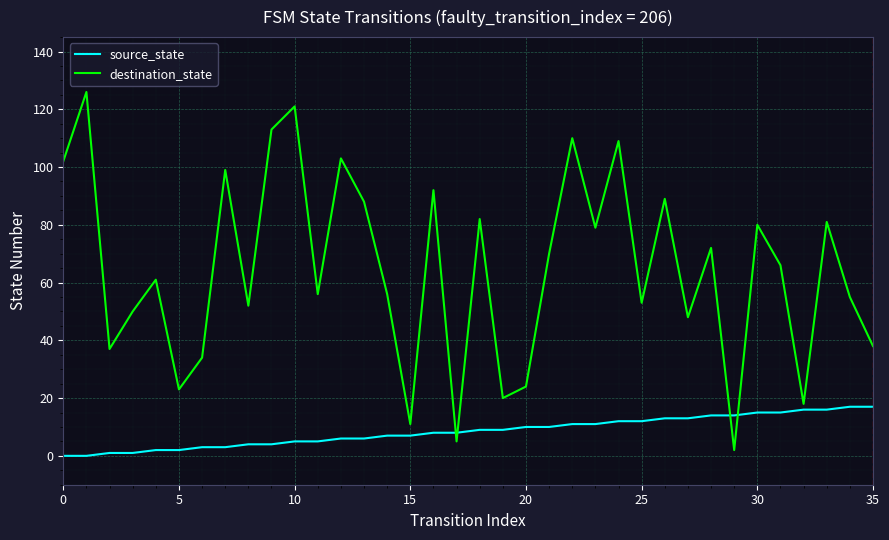

What is the greatest value displayed?

126